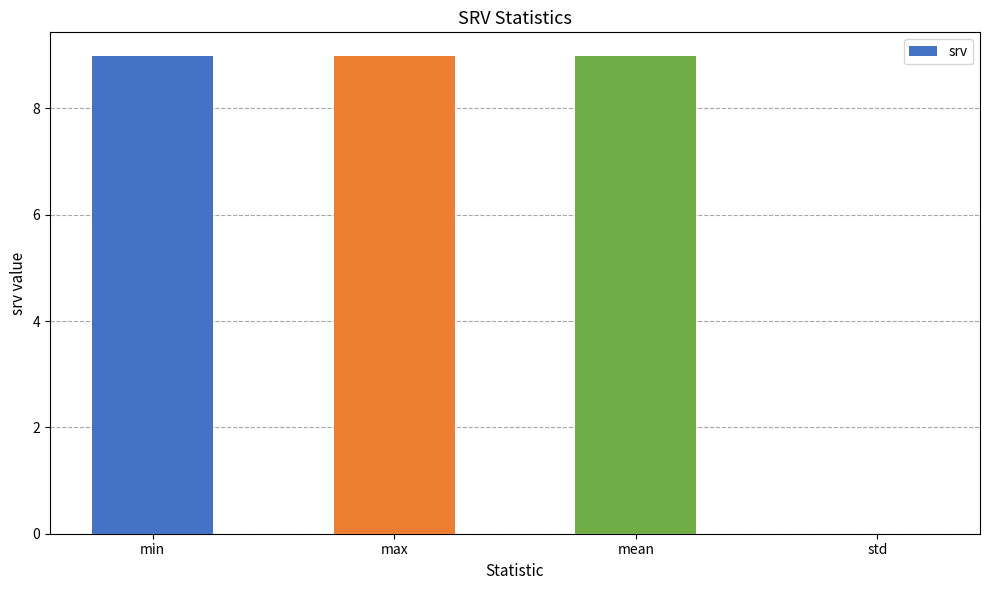

True or false: the data shows 9.0 at min.

True